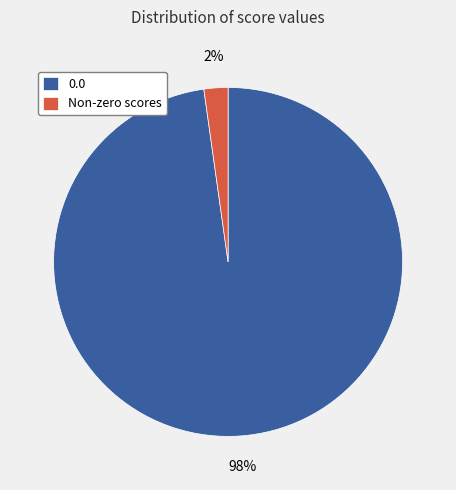

Which category has the biggest portion of the pie?

0.0